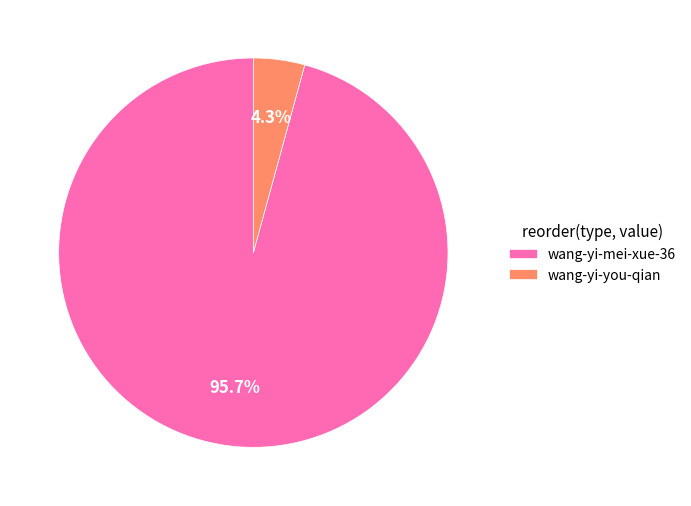

To the nearest percent, what is the average slice percentage?

50%